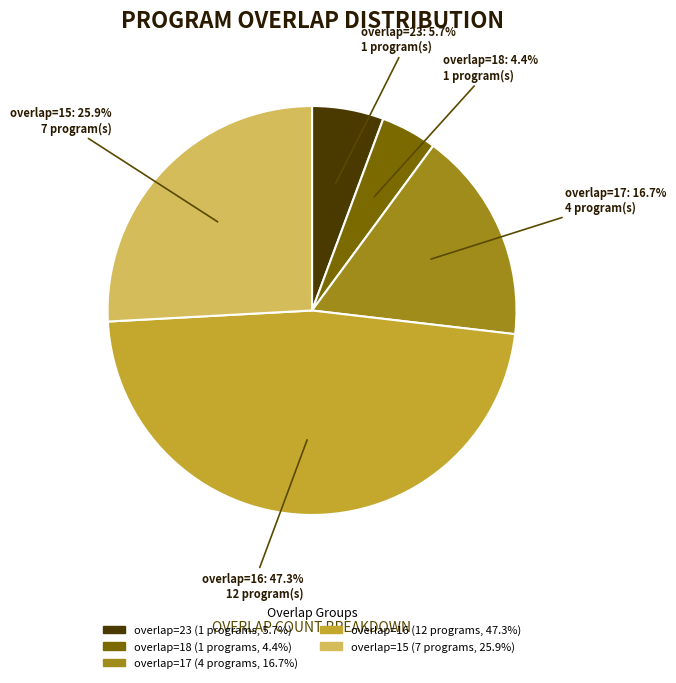

Do overlap=15 (7 programs, 25.9%) and overlap=18 (1 programs, 4.4%) together represent more than half of the pie?

No